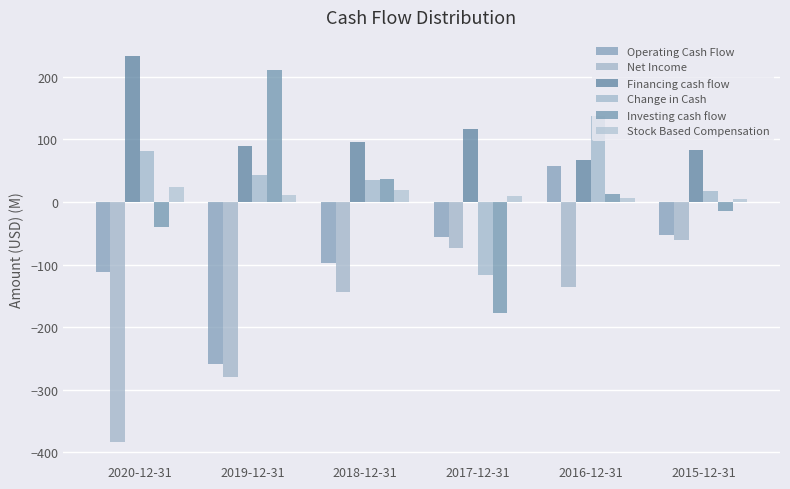

Which series has the largest total across all categories?

Financing cash flow